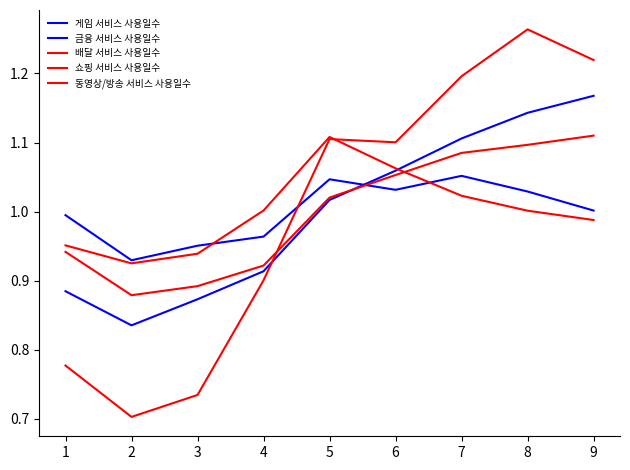

The 쇼핑 서비스 사용일수 series shows 0.5 at 1. True or false?

False